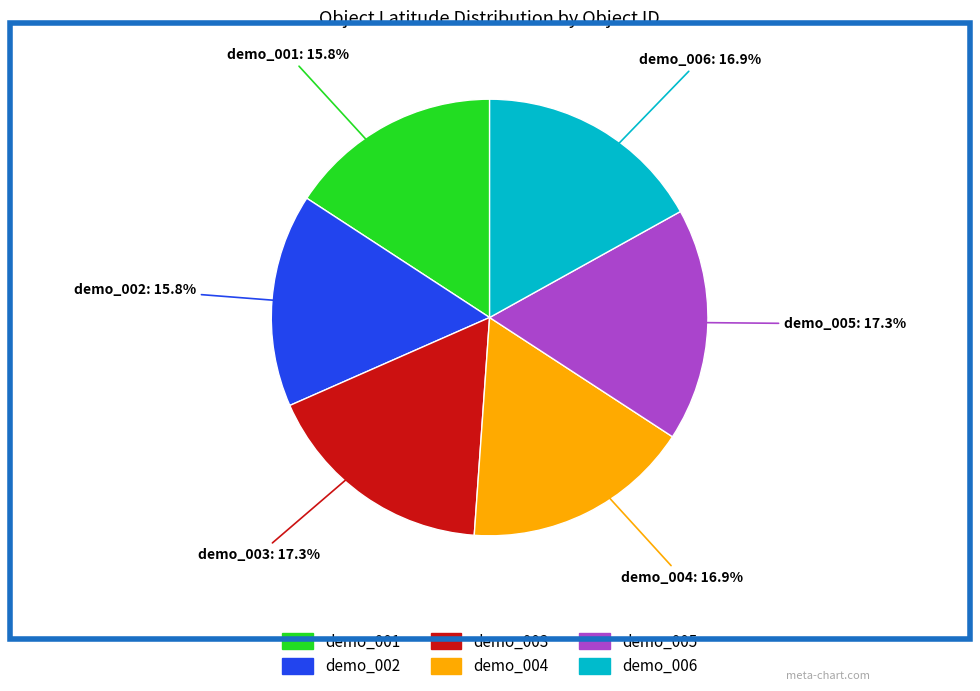

Is the sum of demo_002 and demo_006 greater than half?

No